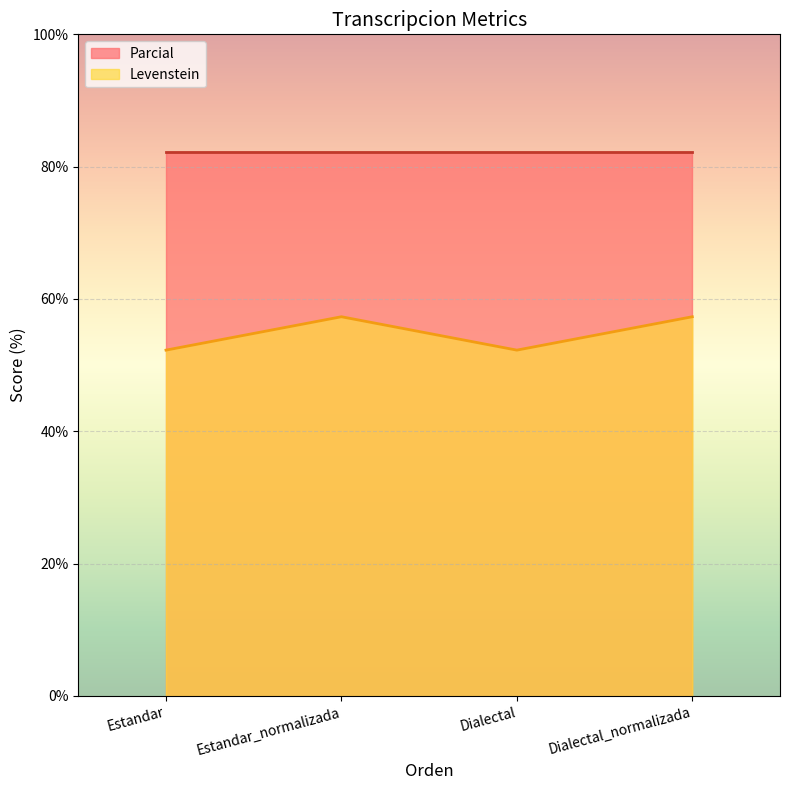

What is the minimum value shown in the chart?

52.3